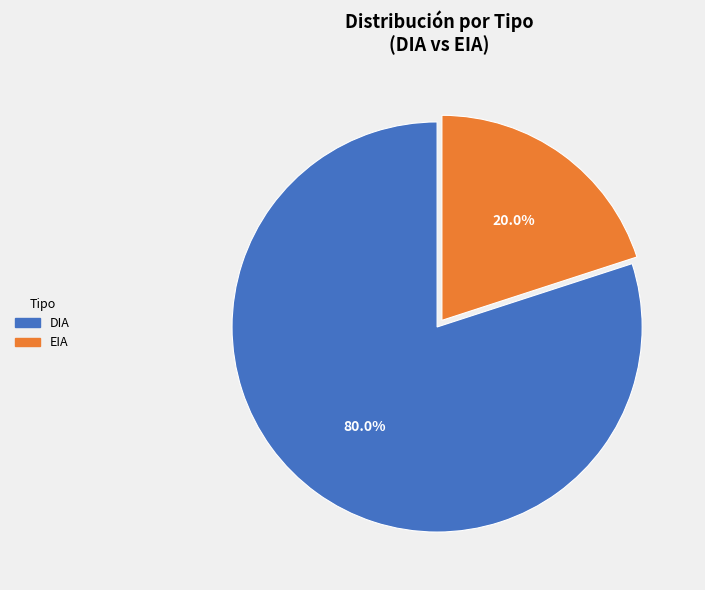

To the nearest percent, what is the combined percentage of EIA and DIA?

100%